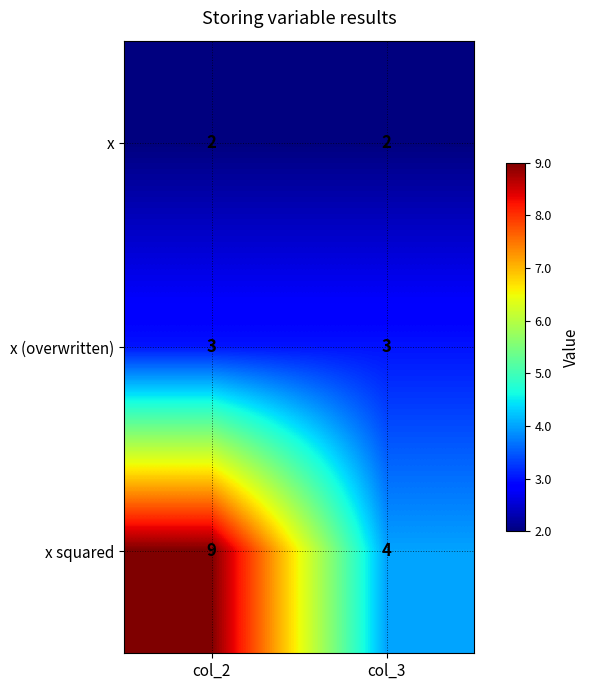

What is the difference between the maximum and minimum values in the x squared series?

5